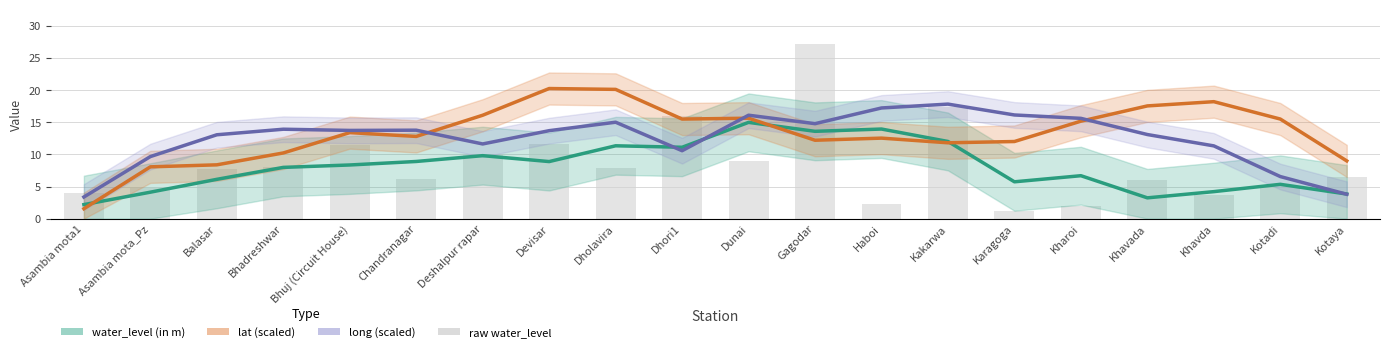

True or false: lat (scaled) has a value of 12.2 at Gagodar.

True